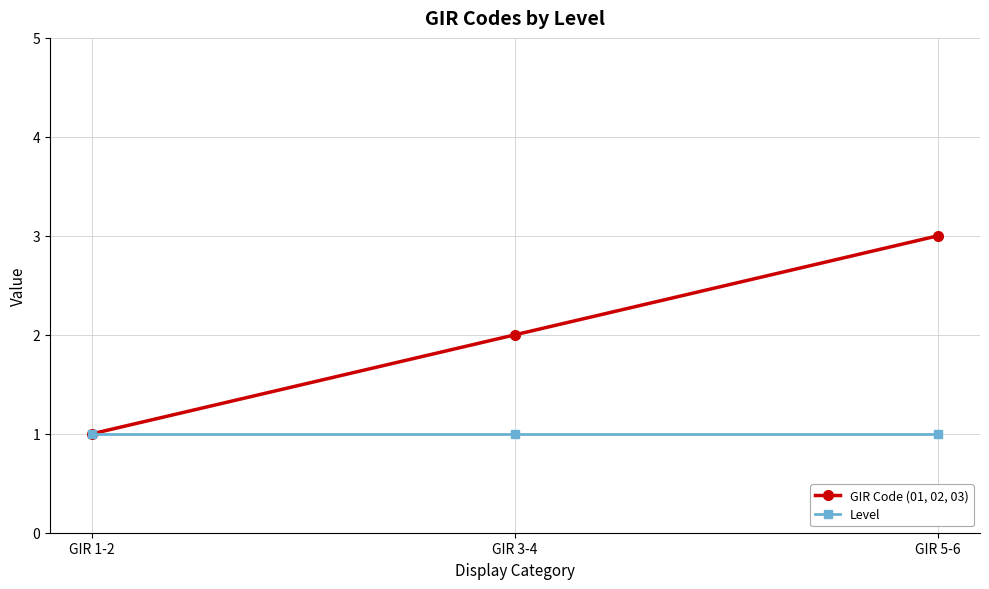

Is it true that GIR Code (01, 02, 03) equals 2 at GIR 3-4?

True